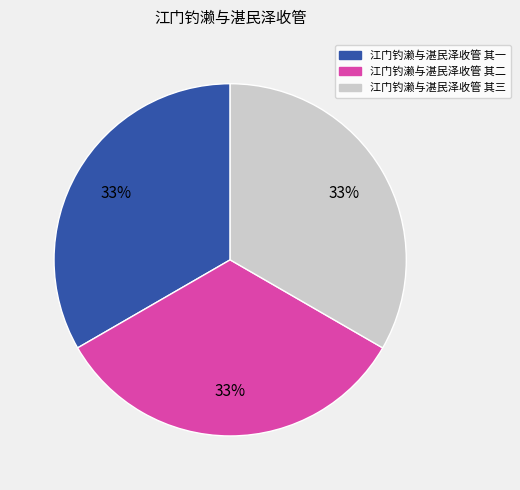

Is the sum of 江门钓濑与湛民泽收管 其三 and 江门钓濑与湛民泽收管 其二 greater than half?

Yes